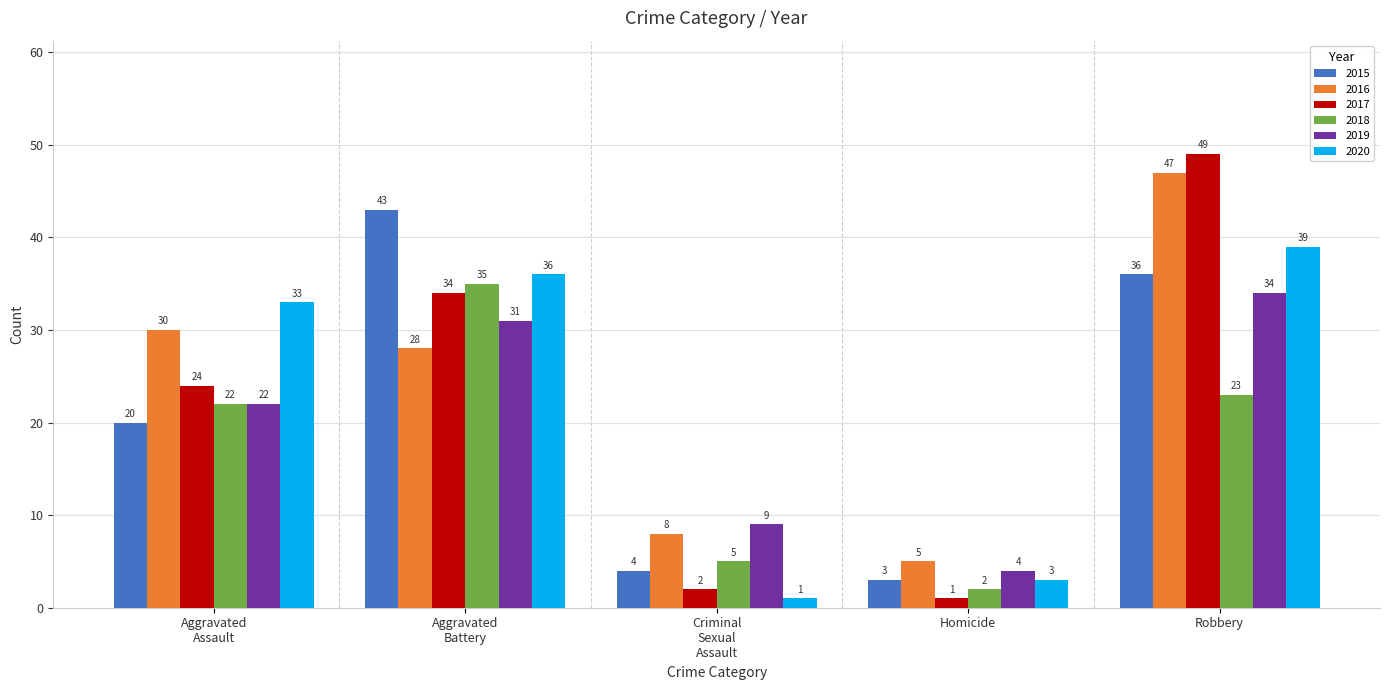

Count the number of data series in this chart.

6